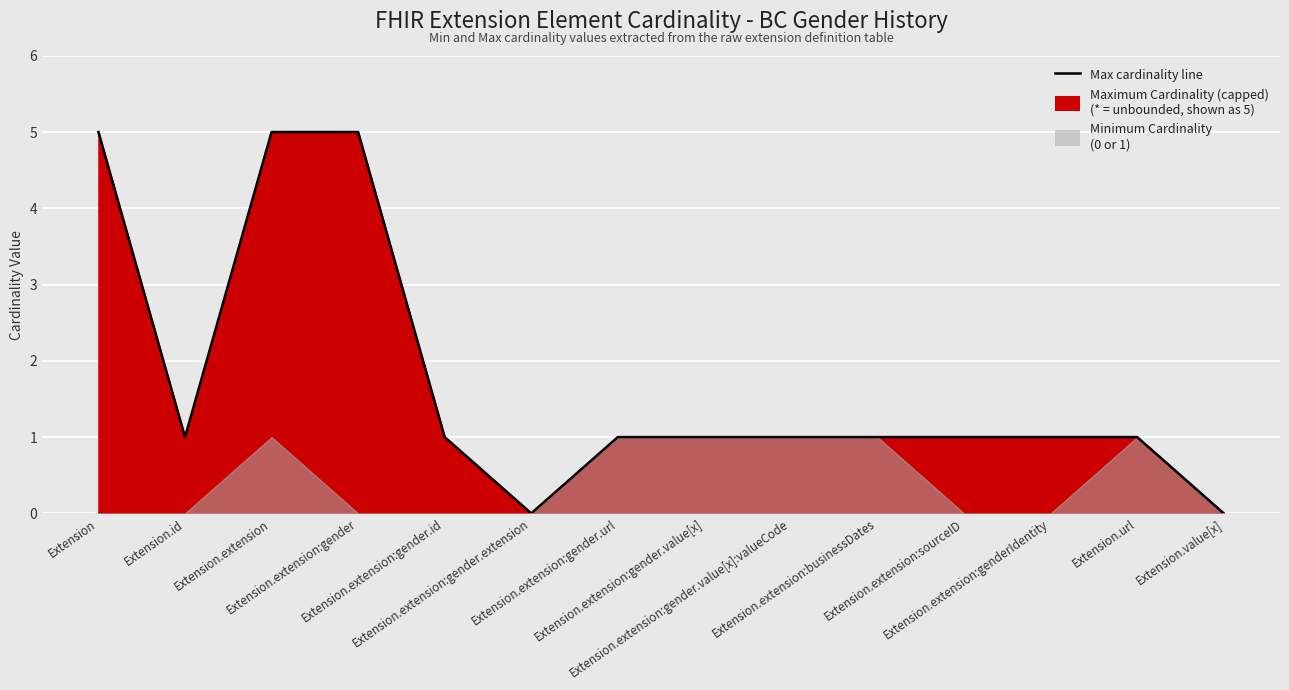

Reading right to left, extract all data points from this chart.

Extension.value[x]=0	Extension.url=1	Extension.extension:genderIdentity=1	Extension.extension:sourceID=1	Extension.extension:businessDates=1	Extension.extension:gender.value[x]:valueCode=1	Extension.extension:gender.value[x]=1	Extension.extension:gender.url=1	Extension.extension:gender.extension=0	Extension.extension:gender.id=1	Extension.extension:gender=5	Extension.extension=5	Extension.id=1	Extension=5